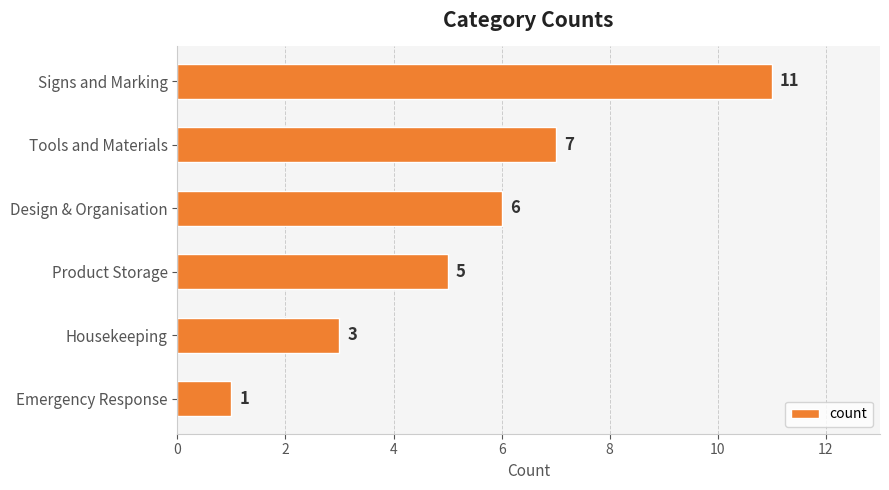

How many bars are there in total?

6